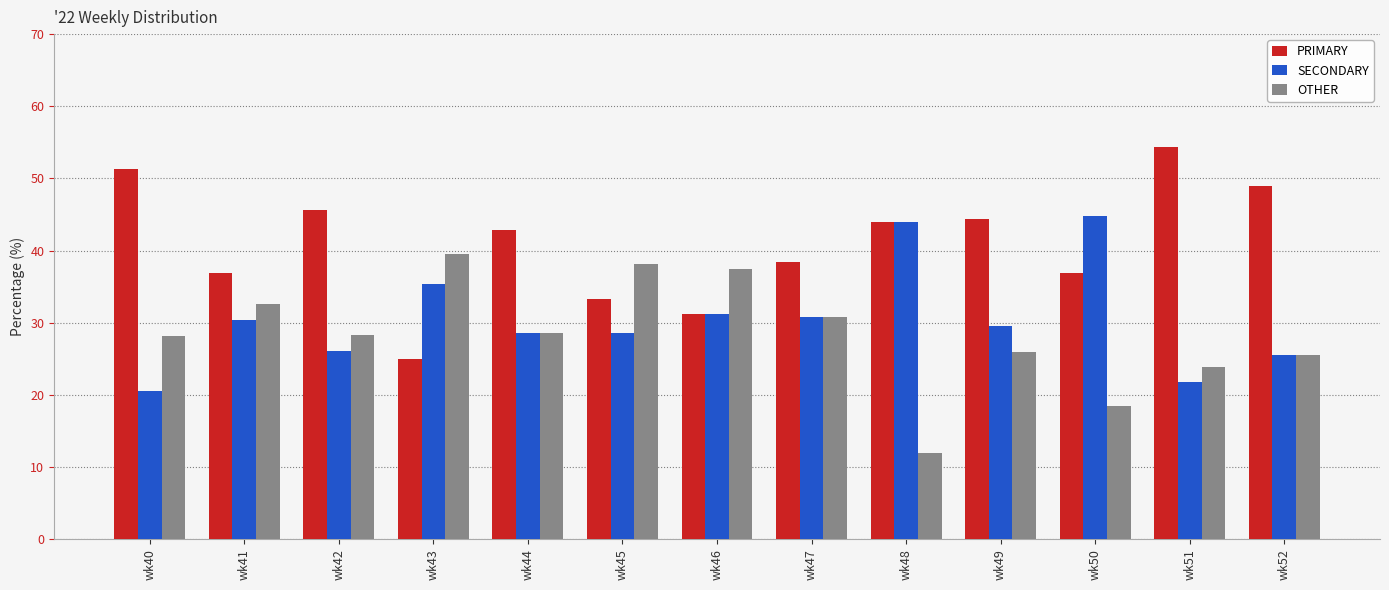

Which series has the largest range (max minus min)?

PRIMARY